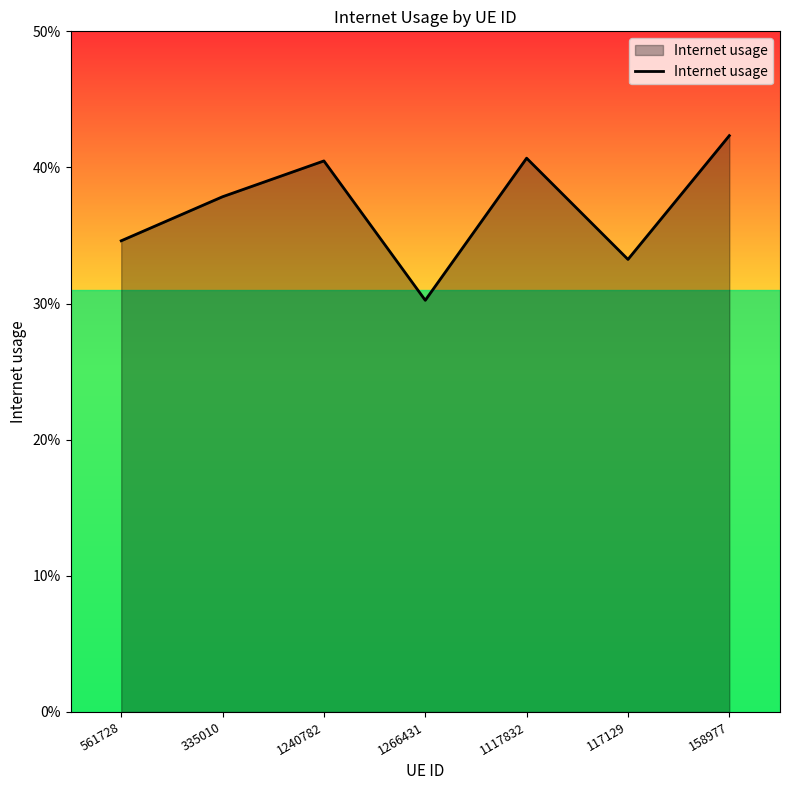

Does the chart have visible grid lines?

No